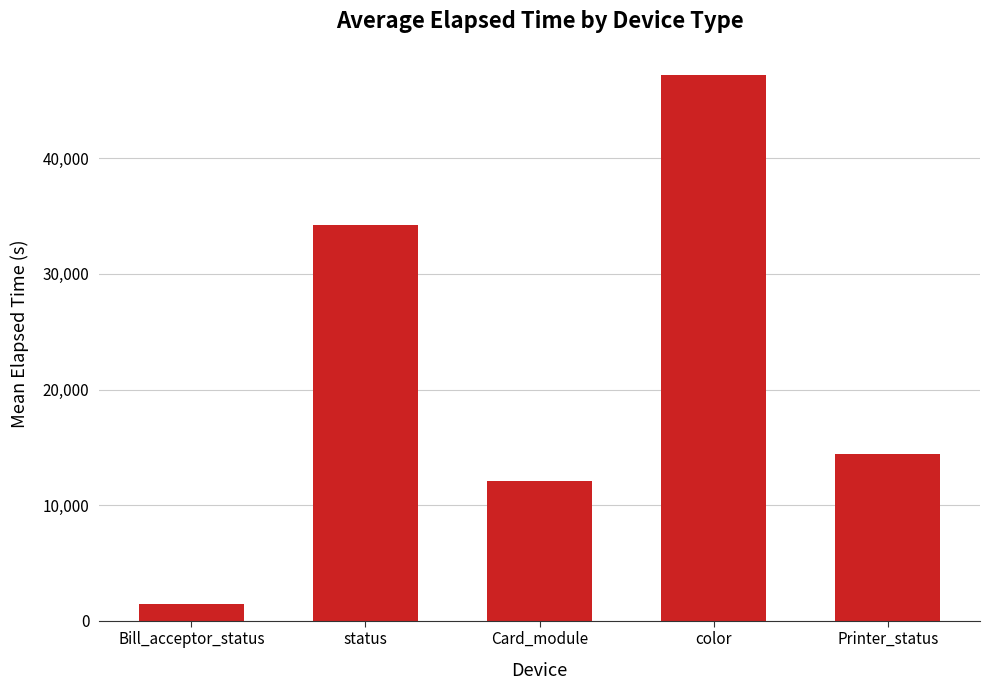

What is the minimum value shown in the chart?

1445.0